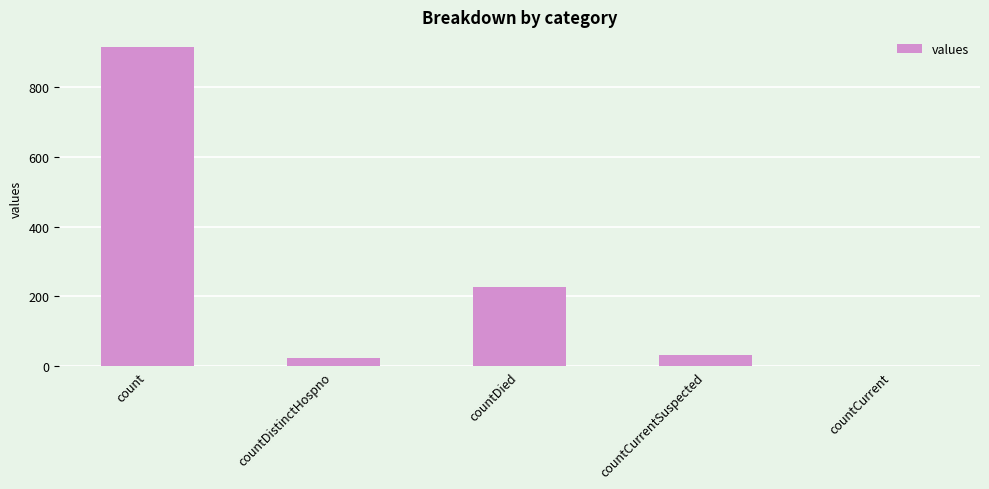

Count the number of categories in the chart.

5